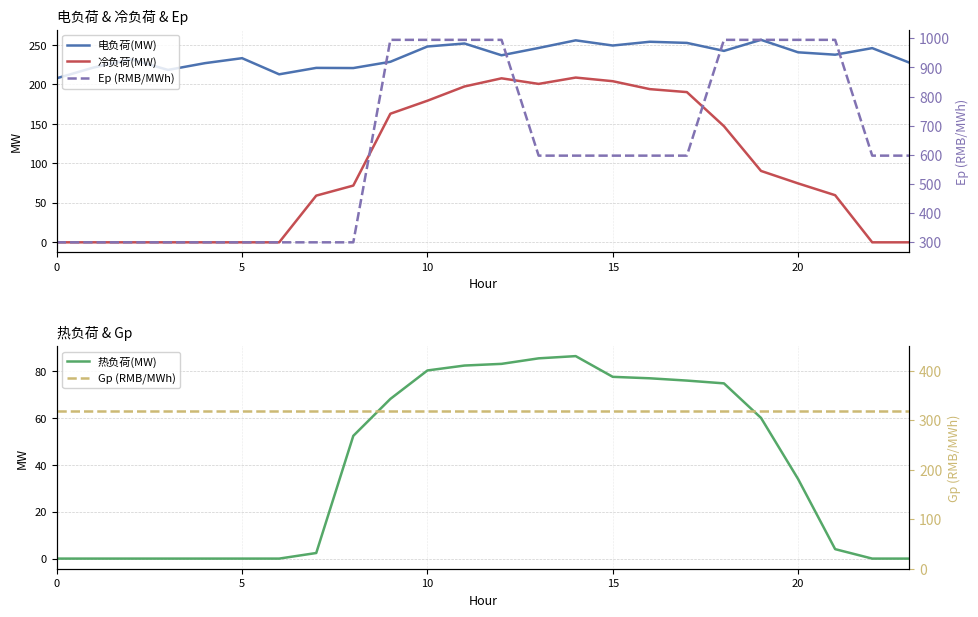

At which label does Ep (RMB/MWh) first exceed 596?

9